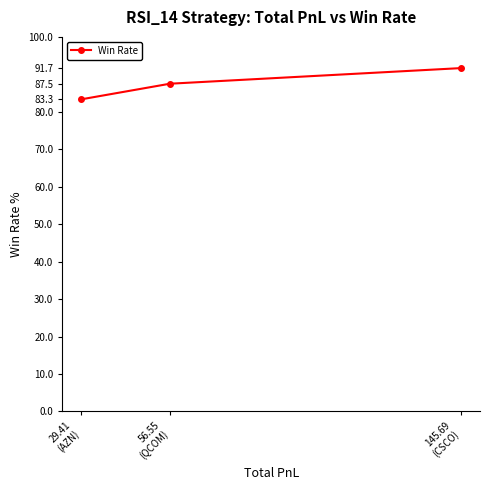

What is the sum of the values at 145.69
(CSCO) and 56.55
(QCOM)?

179.2